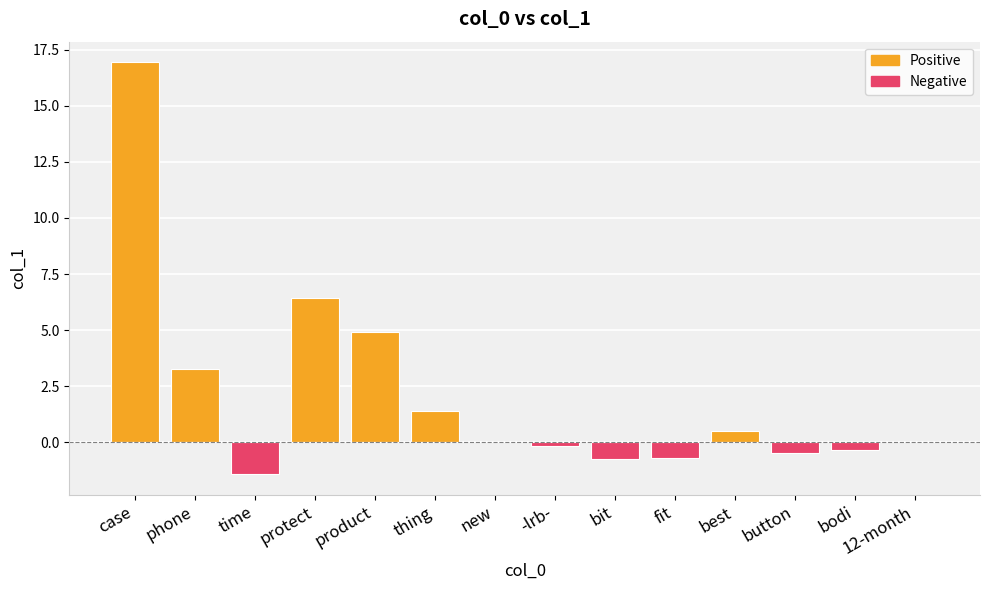

At button, list the series in order from largest to smallest.

Positive, Negative